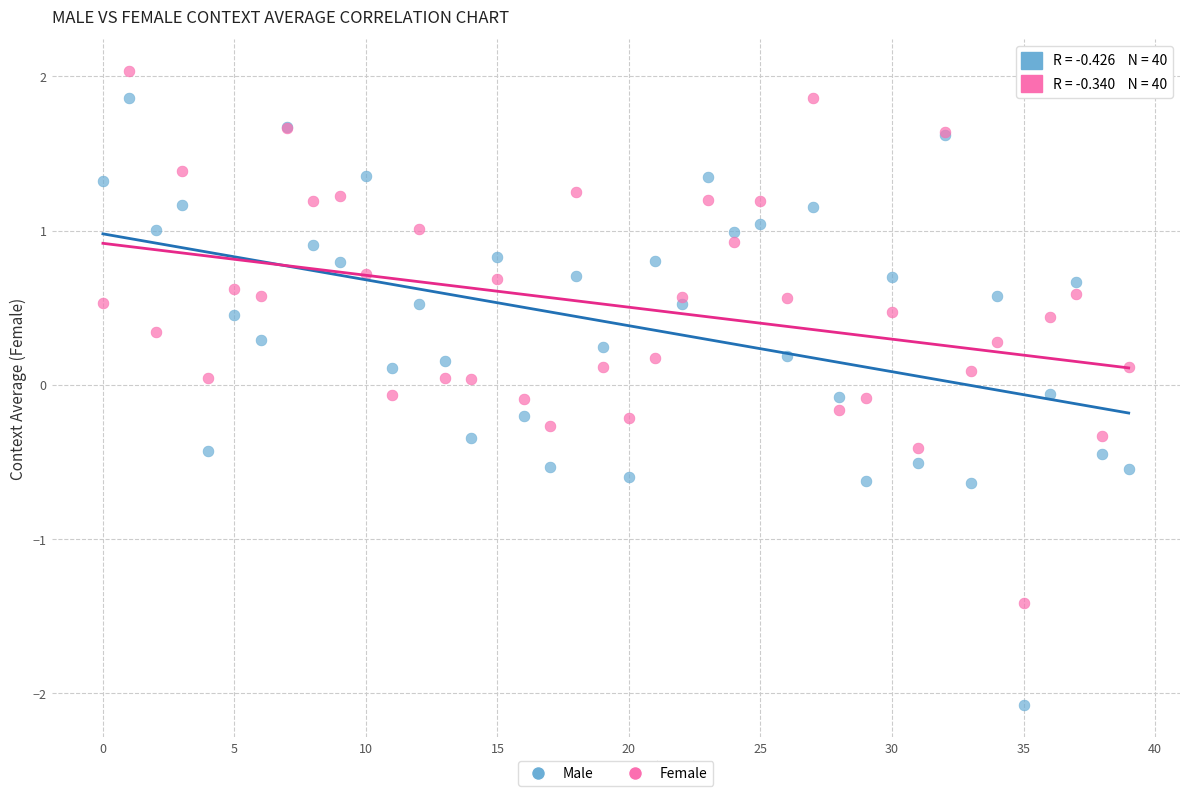

Which series reaches the minimum Y coordinate?

Male